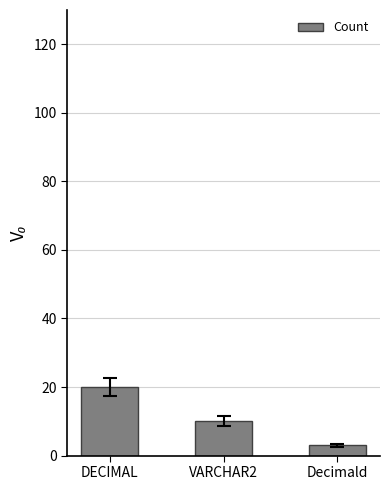

What is the difference between the maximum and second lowest values?

10